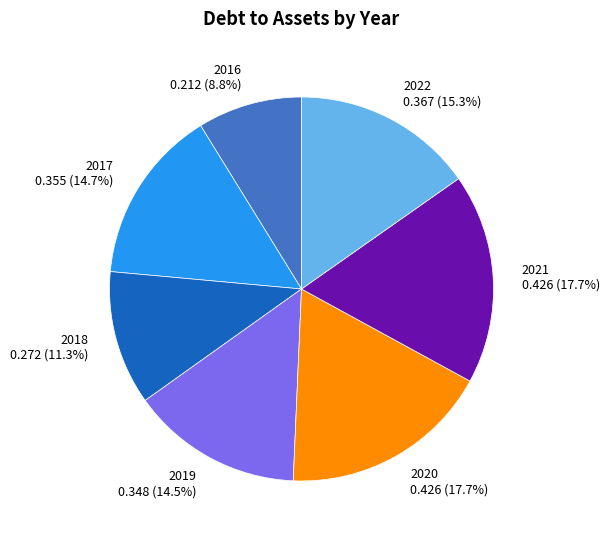

To the nearest percent, what is the average slice percentage?

14%